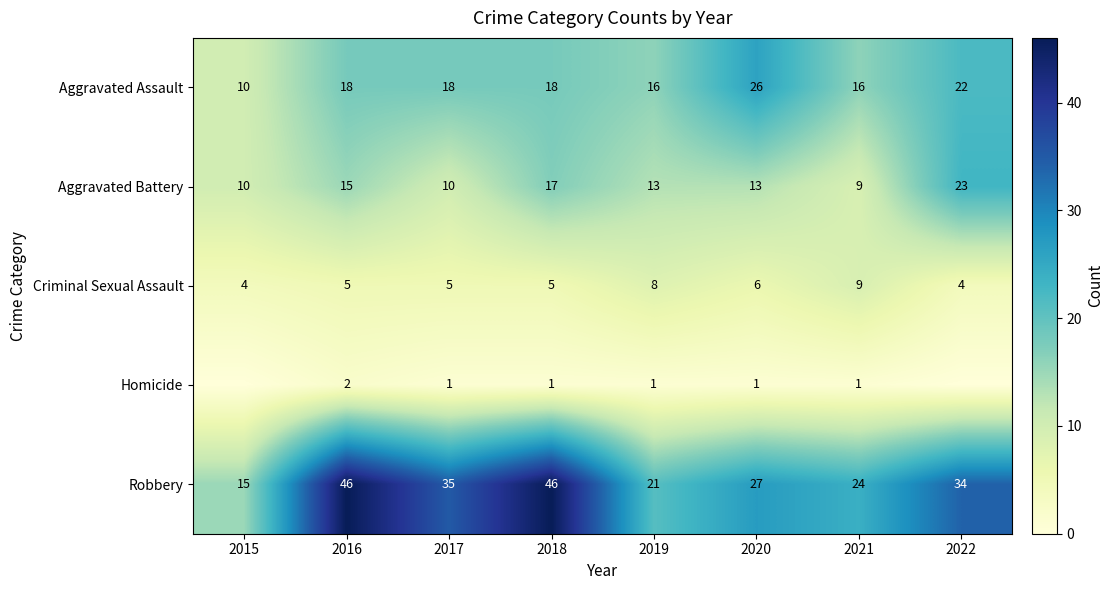

At which category does the chart reach its minimum across all series?

2015